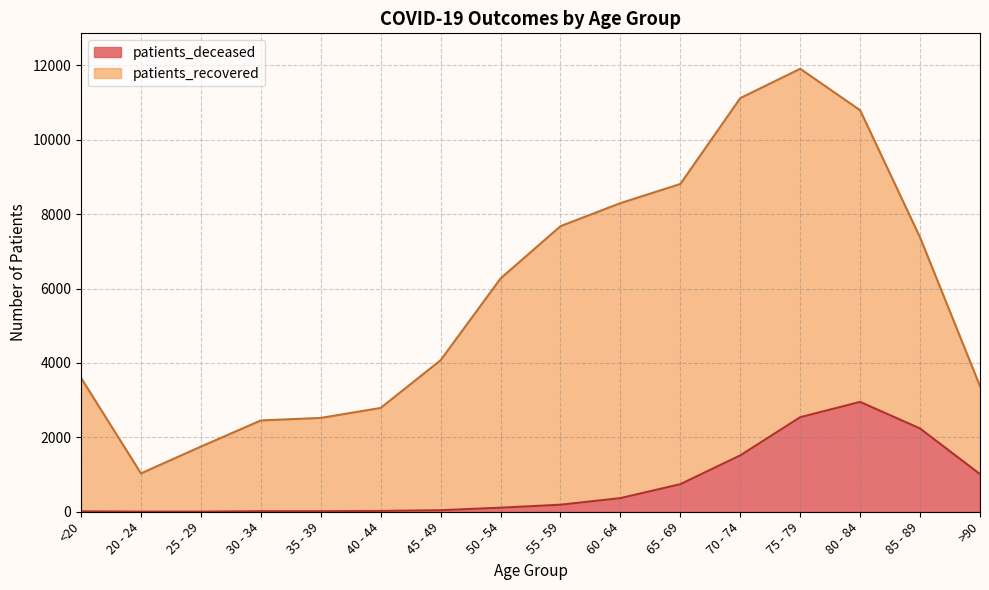

At which category is the sum across all series the highest?

75 - 79